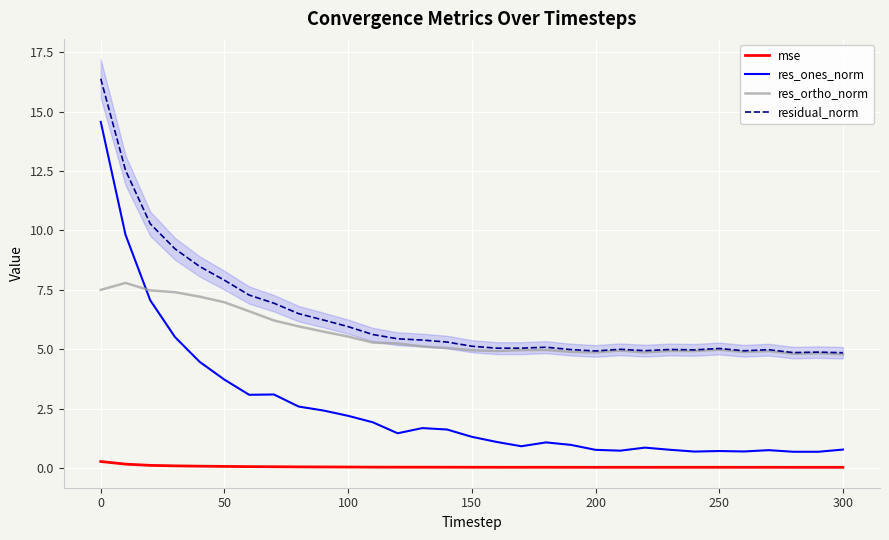

How many distinct data groups are displayed?

4